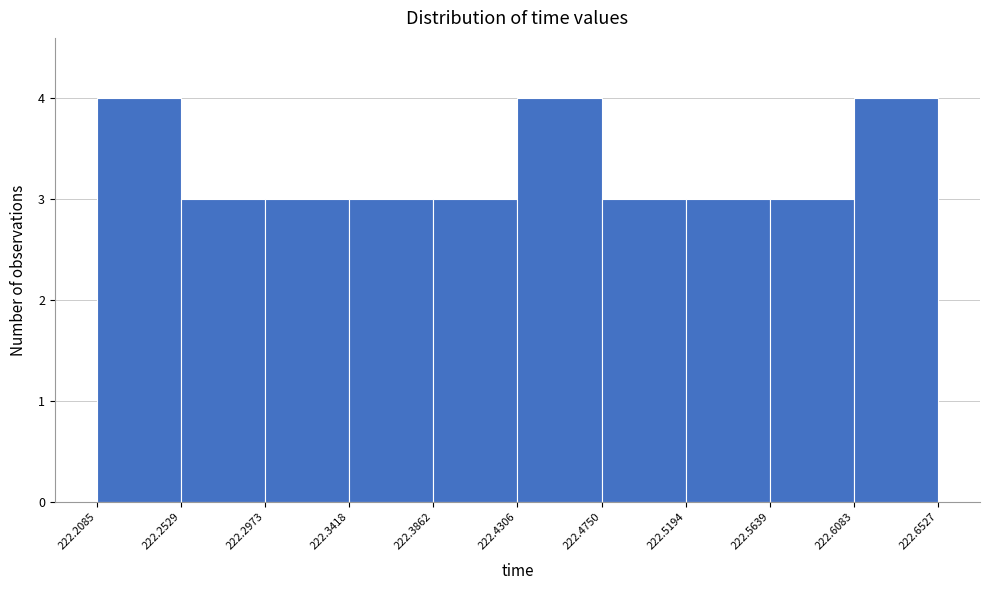

Reading left to right, transcribe this chart: for each bar, give the range it covers on the x-axis and its height. The values are not printed on the chart, so give them approximately, as read against the axis.

222.2085 to 222.2529: 4
222.2529 to 222.2973: 3
222.2973 to 222.3418: 3
222.3418 to 222.3862: 3
222.3862 to 222.4306: 3
222.4306 to 222.4750: 4
222.4750 to 222.5194: 3
222.5194 to 222.5639: 3
222.5639 to 222.6083: 3
222.6083 to 222.6527: 4